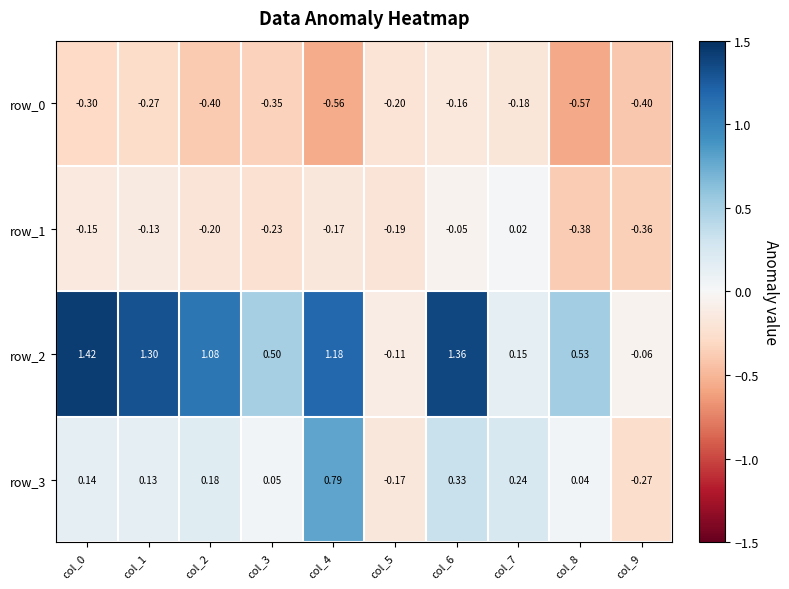

How many data points does each series have?

10